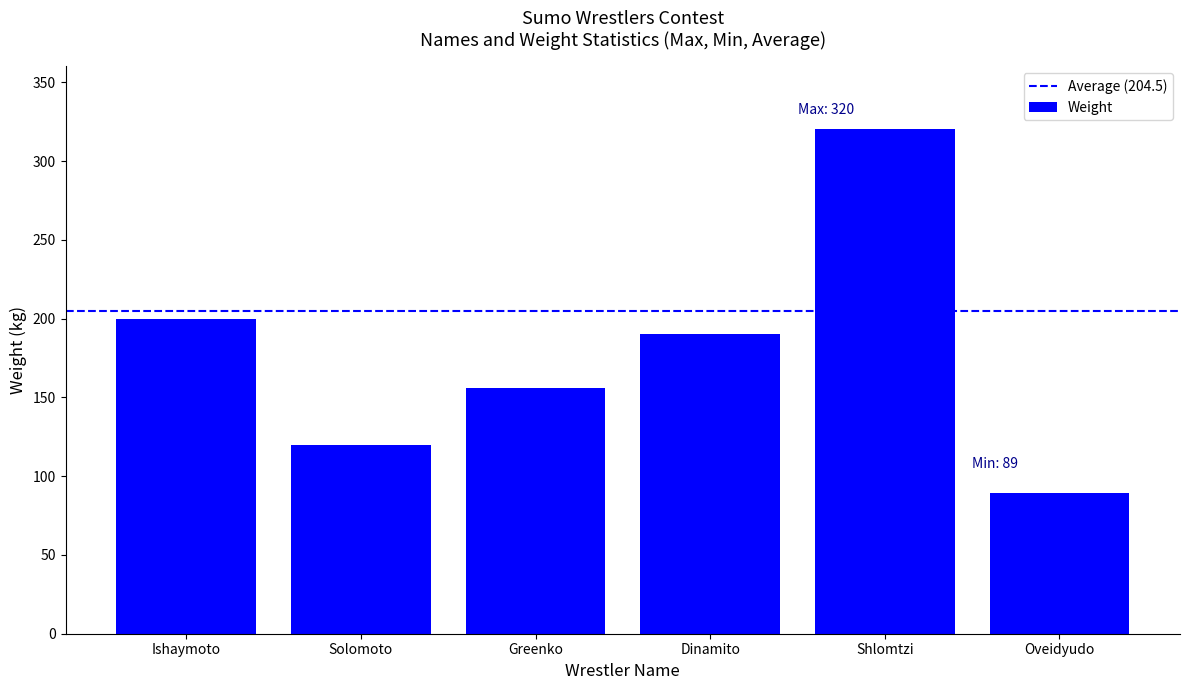

Reading left to right, extract all data points from this chart.

200	120	156	190	320	89